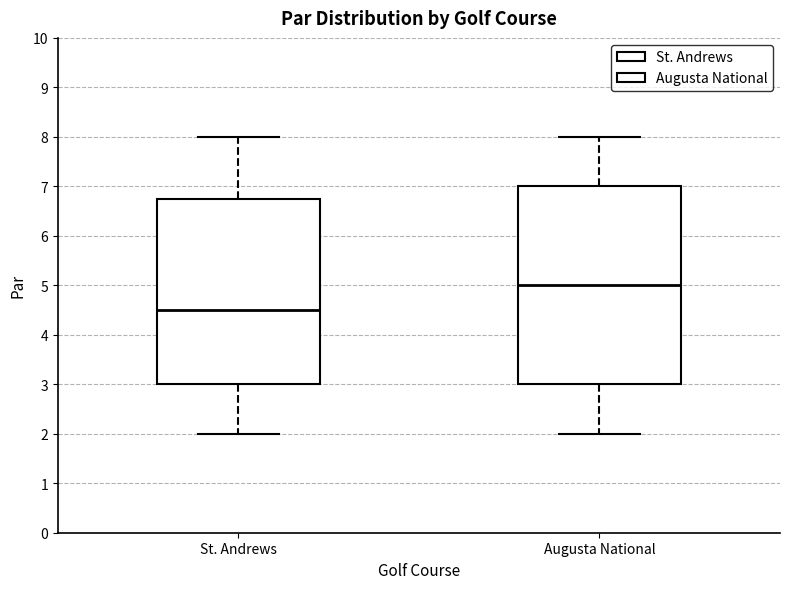

Which box is the tallest, from its lower edge to its upper edge?

Augusta National